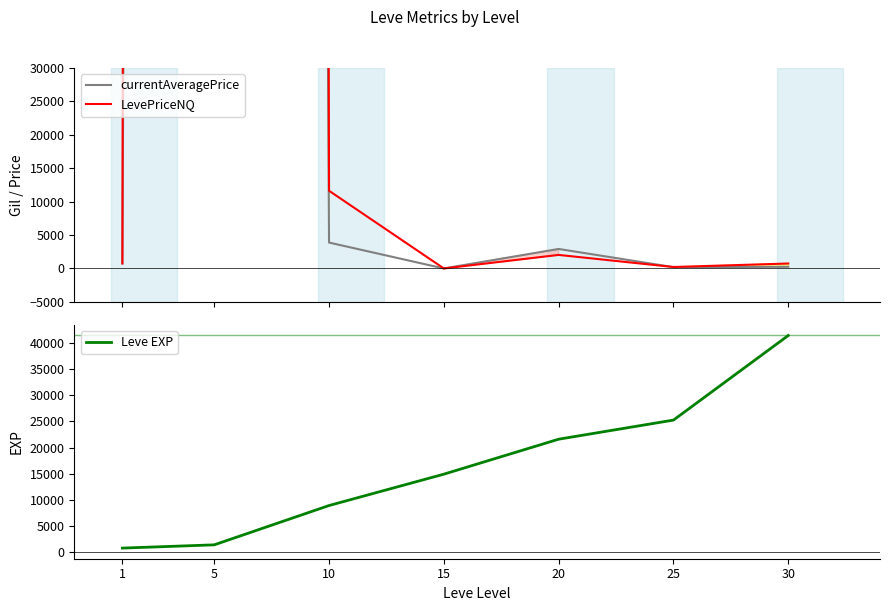

At 25, list the series in order from largest to smallest.

Leve EXP, LevePriceNQ, currentAveragePrice